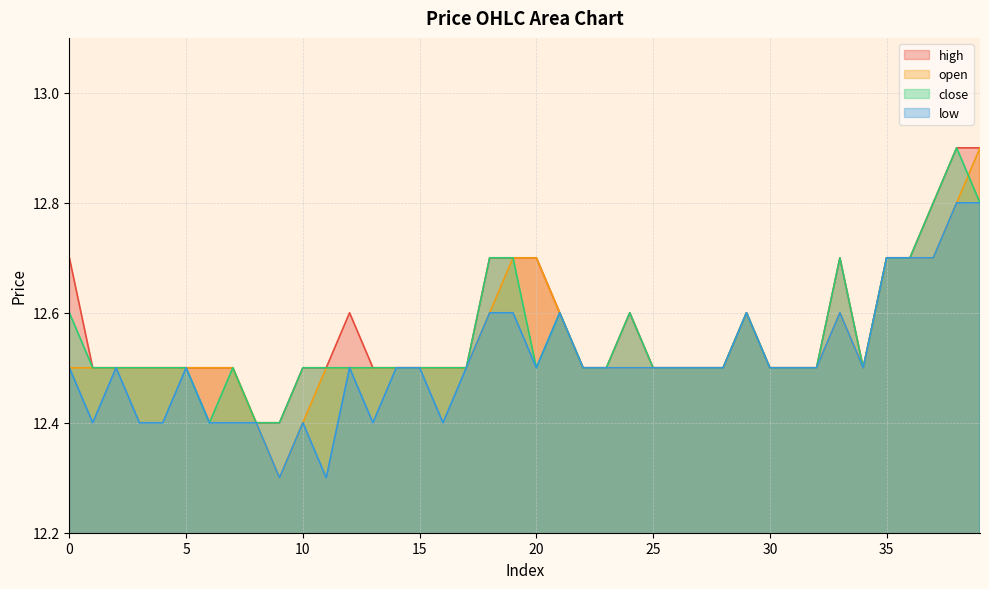

How many open values are between 12 and 13?

40